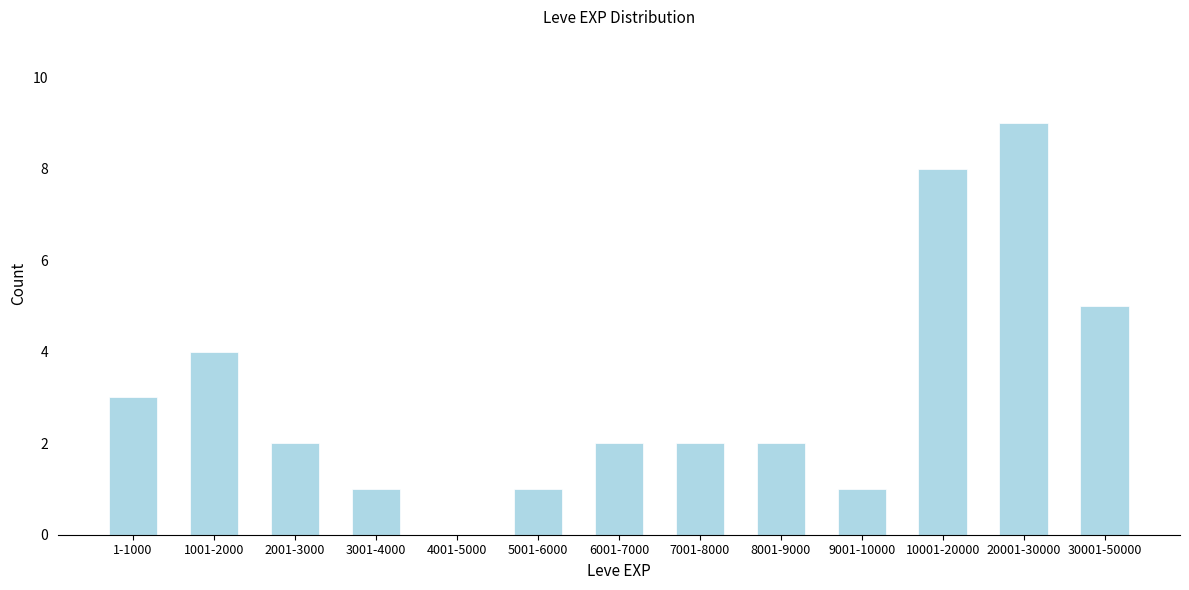

Reading right to left, extract all data points from this chart.

30001-50000=5	20001-30000=9	10001-20000=8	9001-10000=1	8001-9000=2	7001-8000=2	6001-7000=2	5001-6000=1	4001-5000=0	3001-4000=1	2001-3000=2	1001-2000=4	1-1000=3